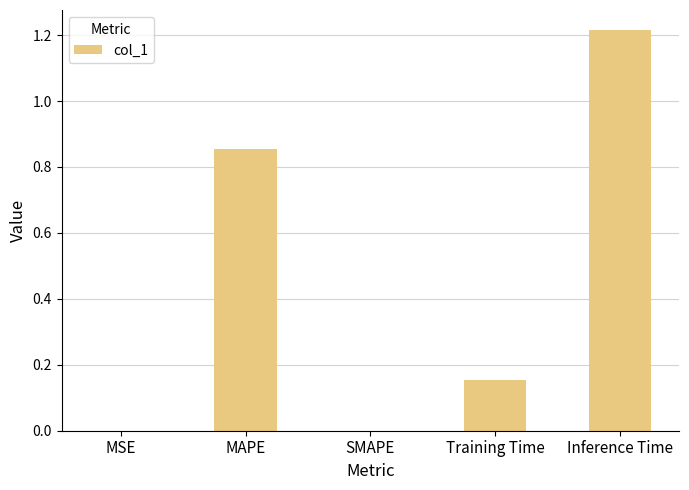

Which label corresponds to the largest value in the chart?

Inference Time